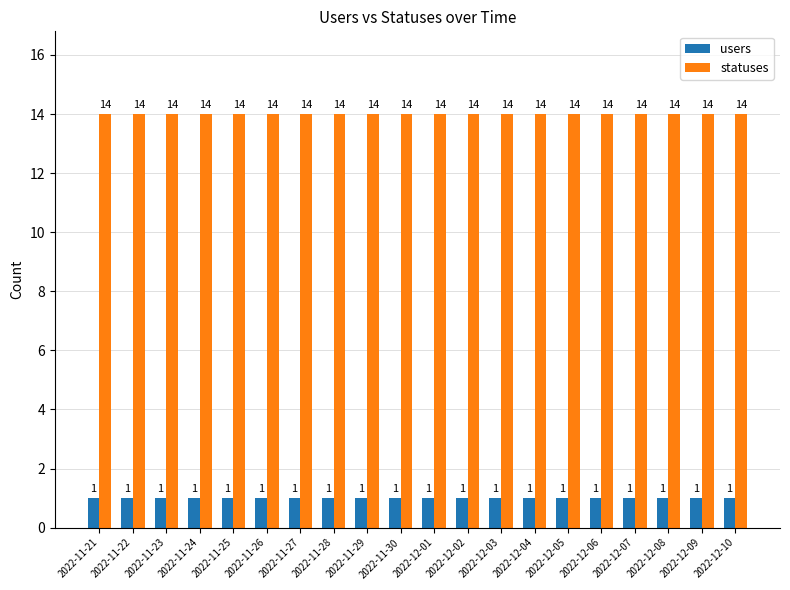

What is the maximum value shown in the chart?

14